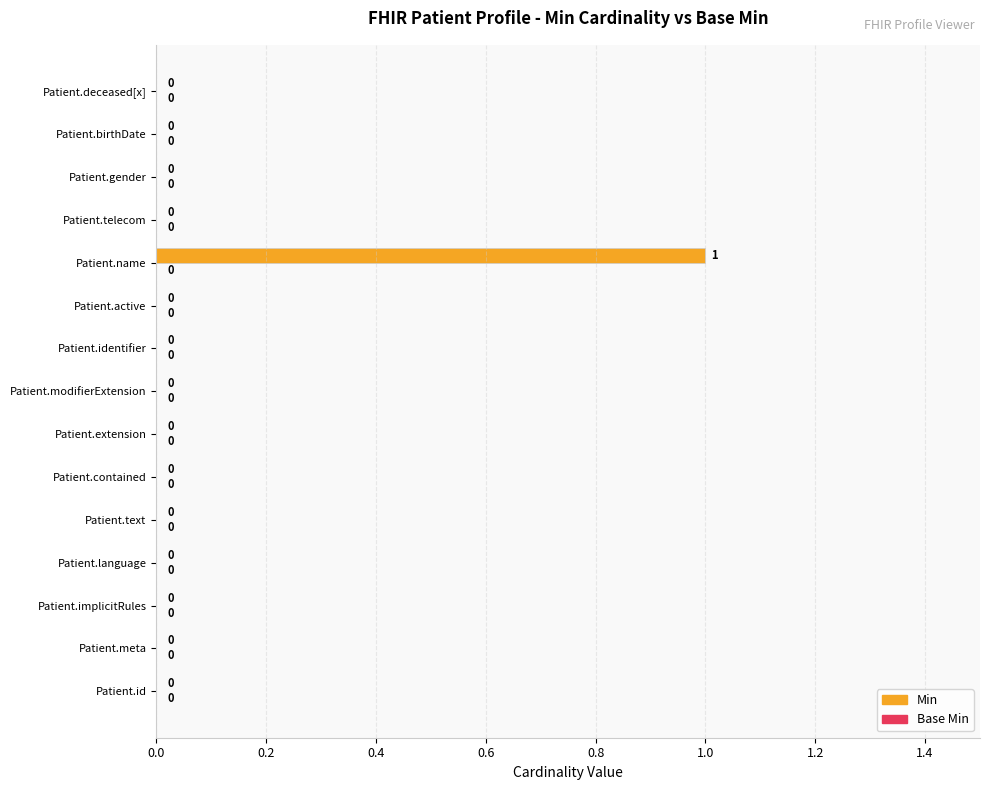

Does the chart contain stacked bars?

No